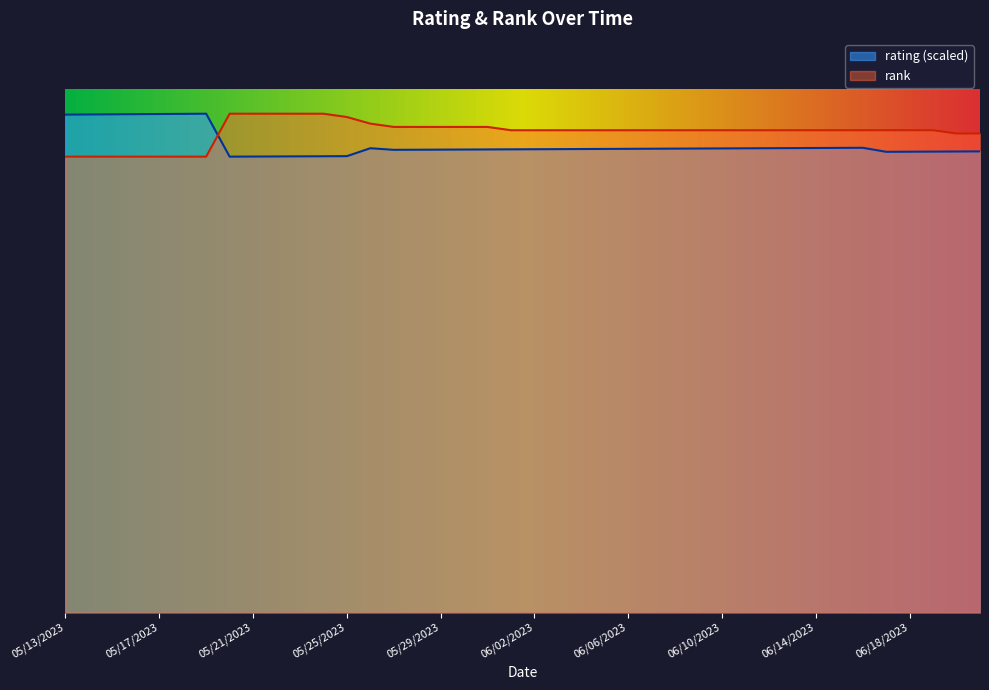

Rank the series by their maximum value, from highest to lowest.

rating, rank